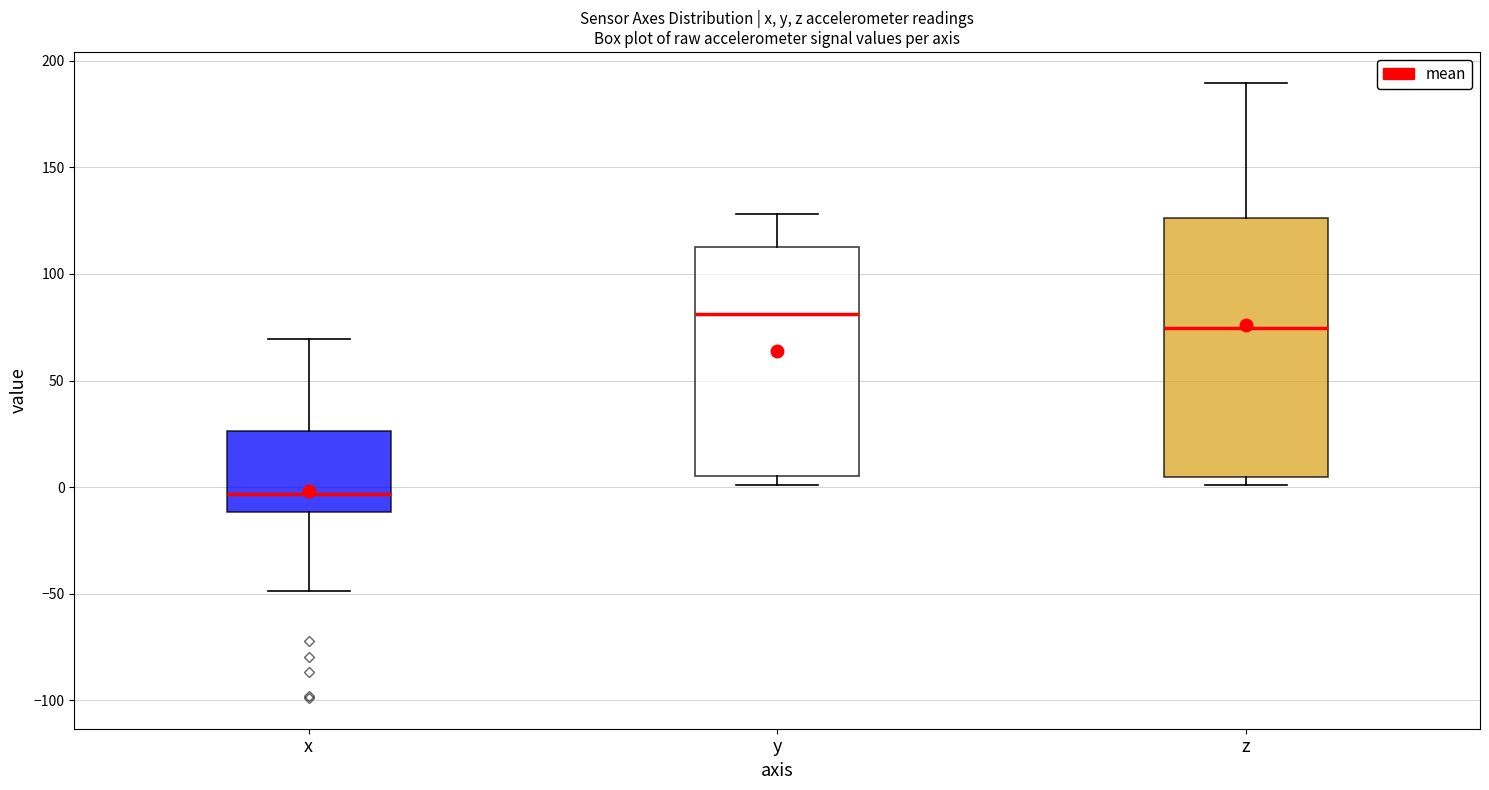

Which box's median line is the highest?

y